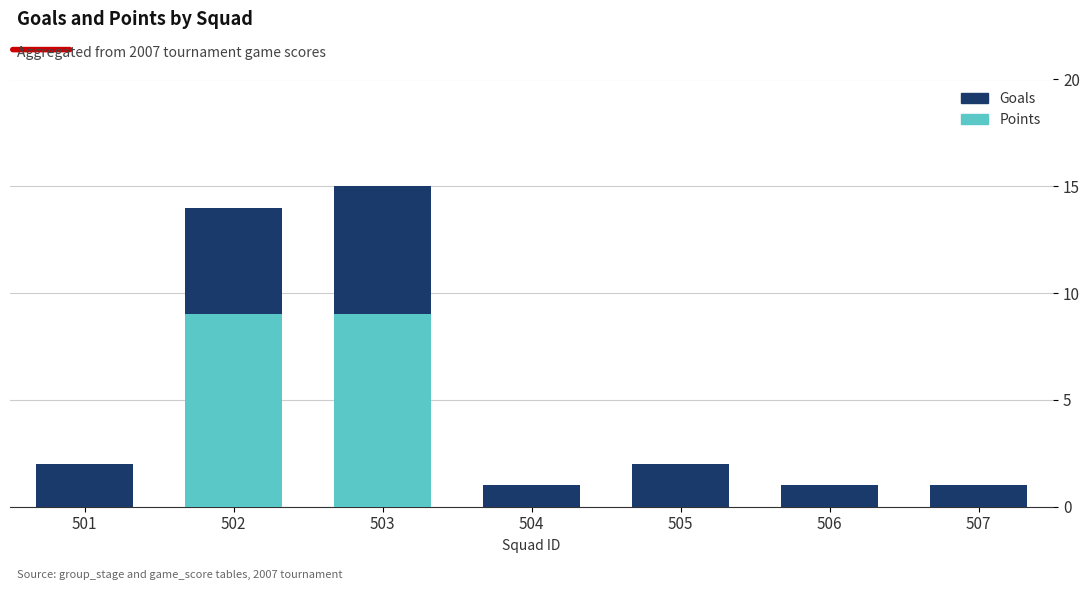

What is the sum of the Points values at 503 and 501?

9